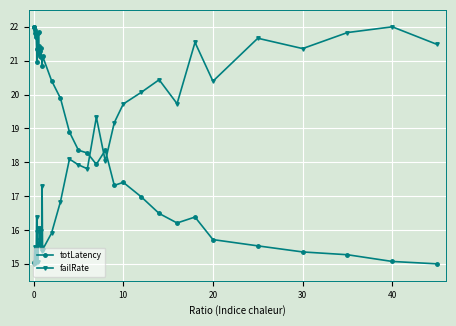

What is the difference between the maximum and second lowest values in the failRate series?

7.0